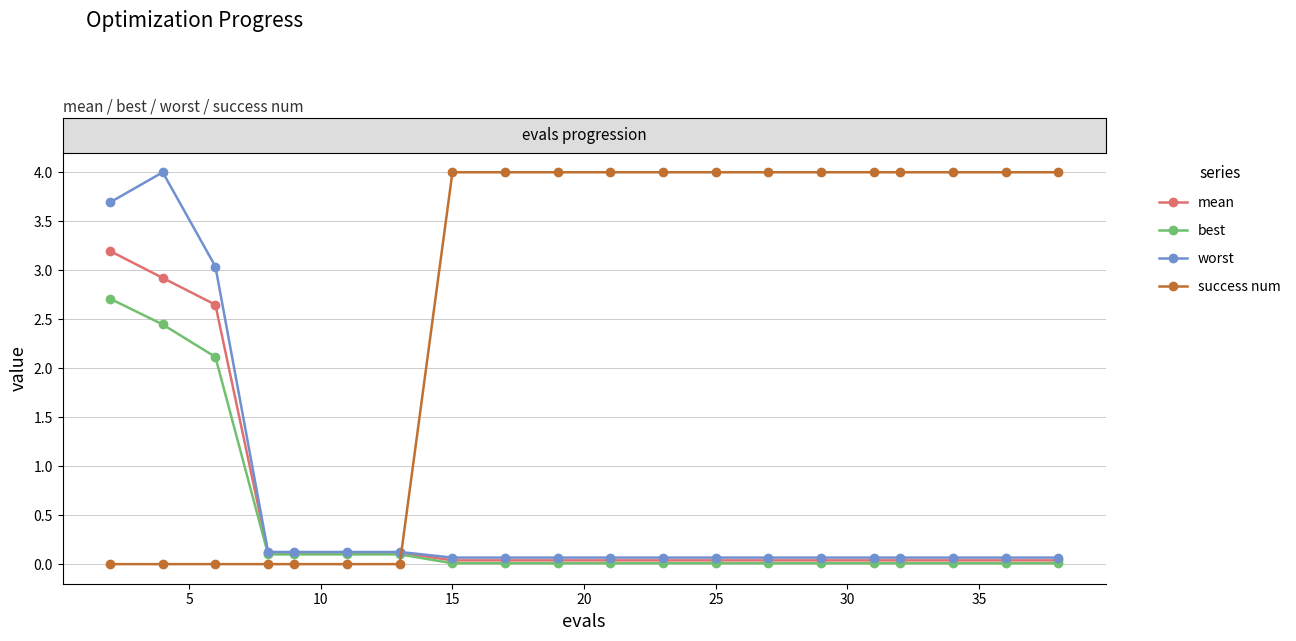

How many times do mean and success num cross each other?

1